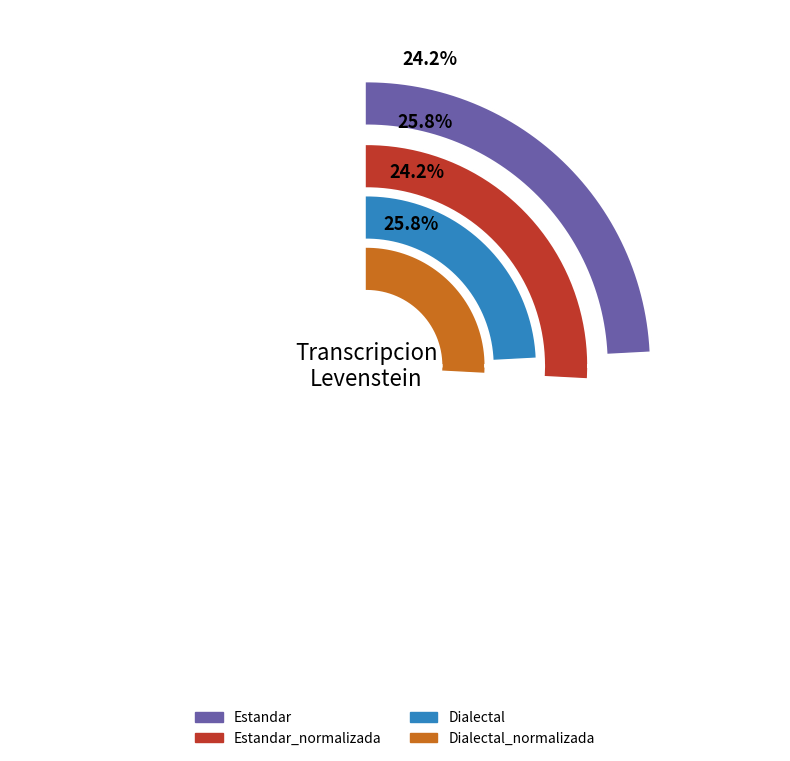

Does Estandar account for over 50% of the chart?

No